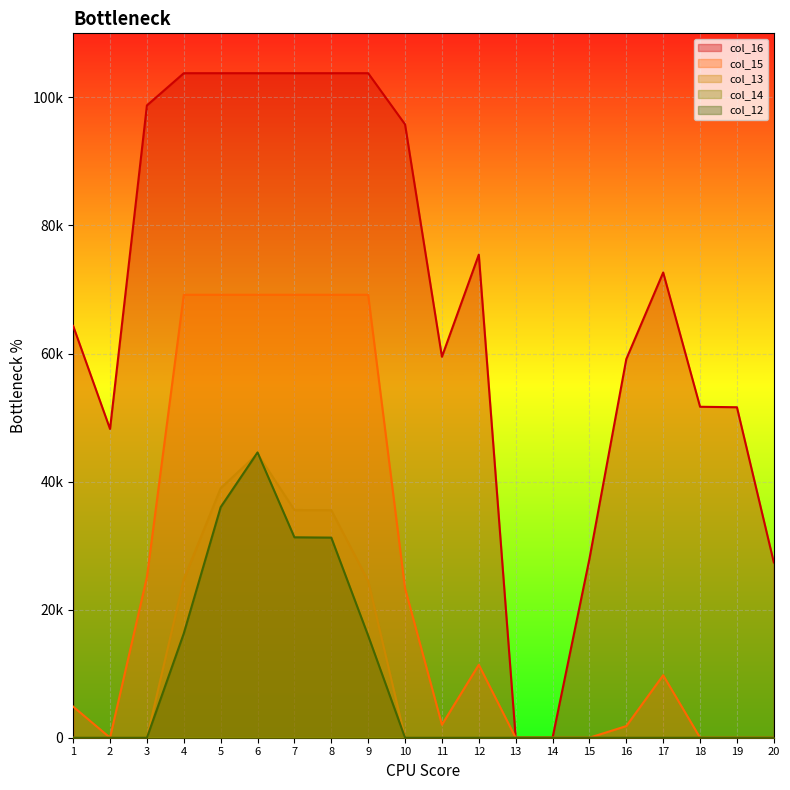

After their last crossing, which series has the higher values: col_12 or col_13?

col_13